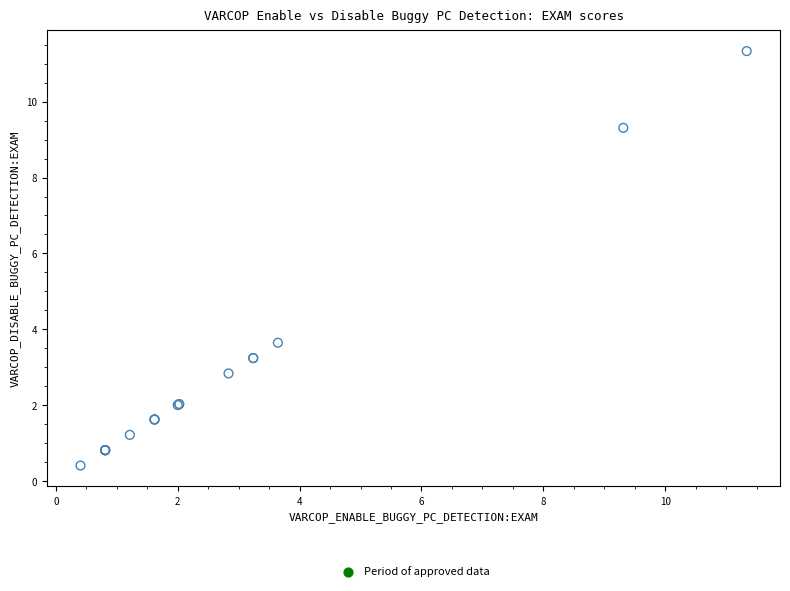

What Y value in the scatter plot is closest to 5?

3.6